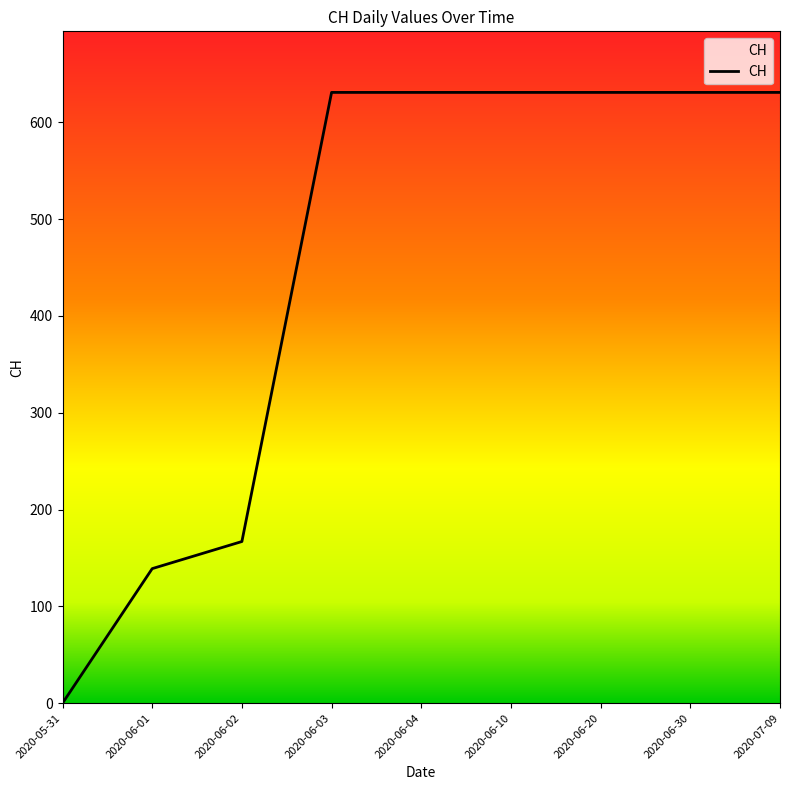

The value at 2020-06-01 is 139. True or false?

True